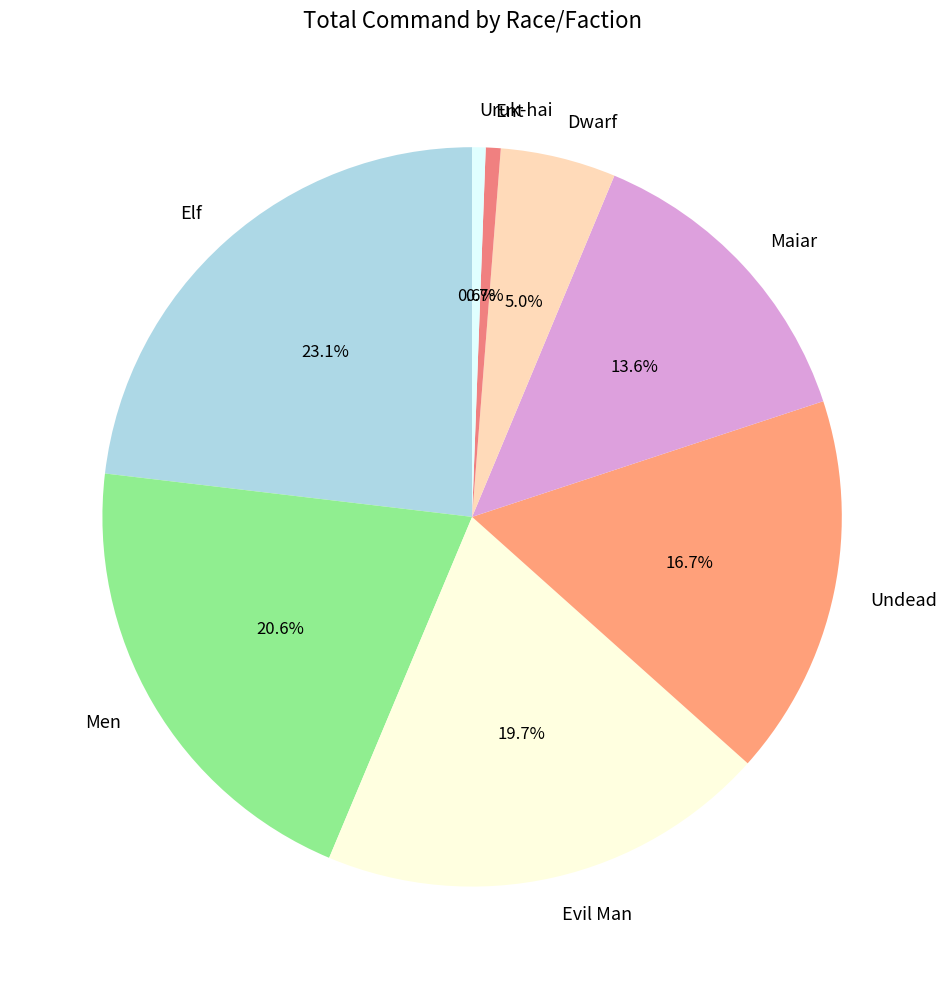

How many slices are in this pie chart?

8